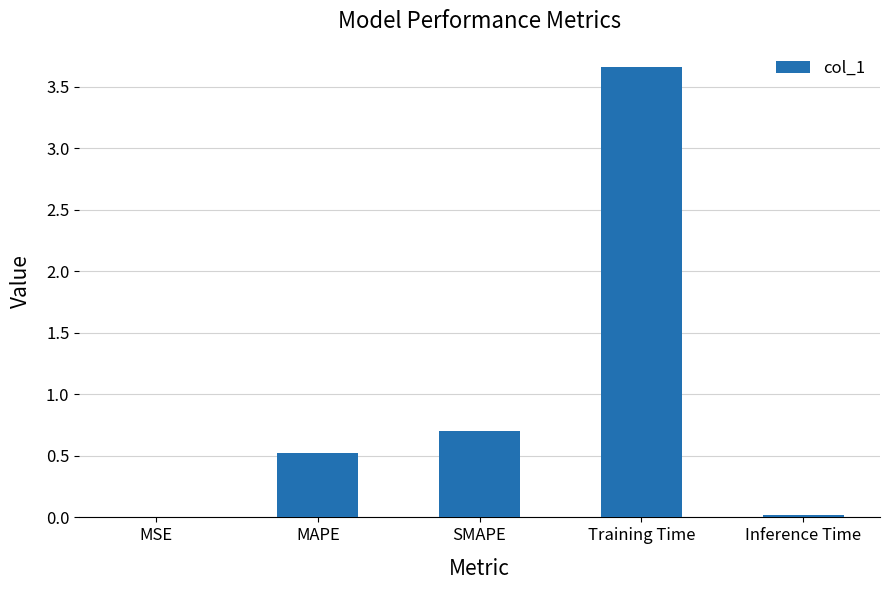

How many data points does each series have?

5